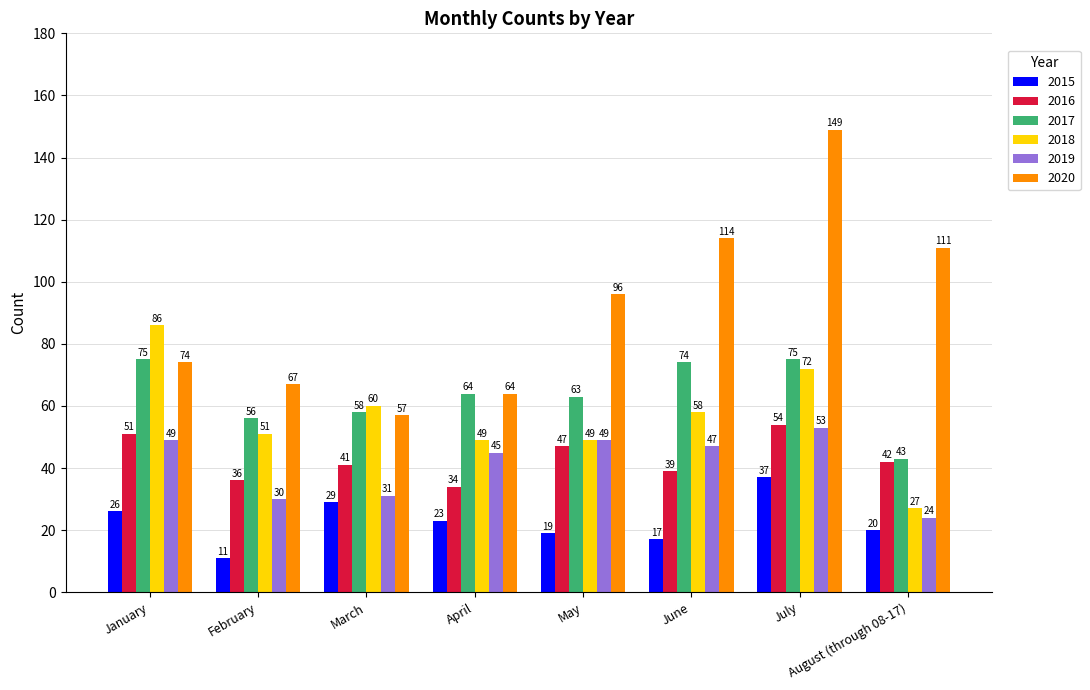

Which series has the largest range (max minus min)?

2020